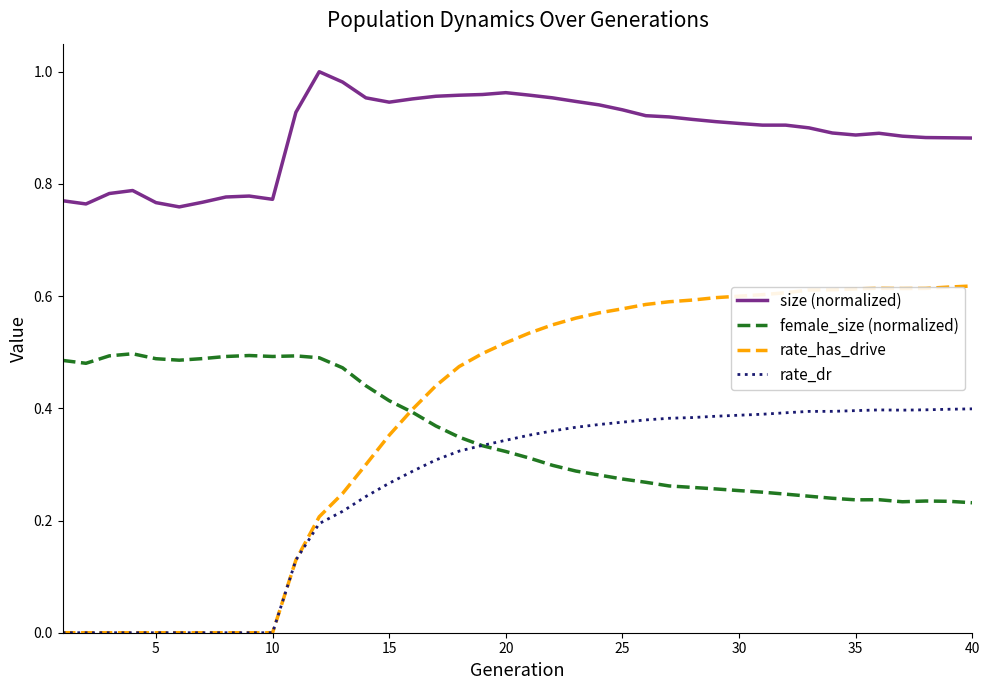

List the series in order of their peak value, highest first.

size (normalized), rate_has_drive, female_size (normalized), rate_dr